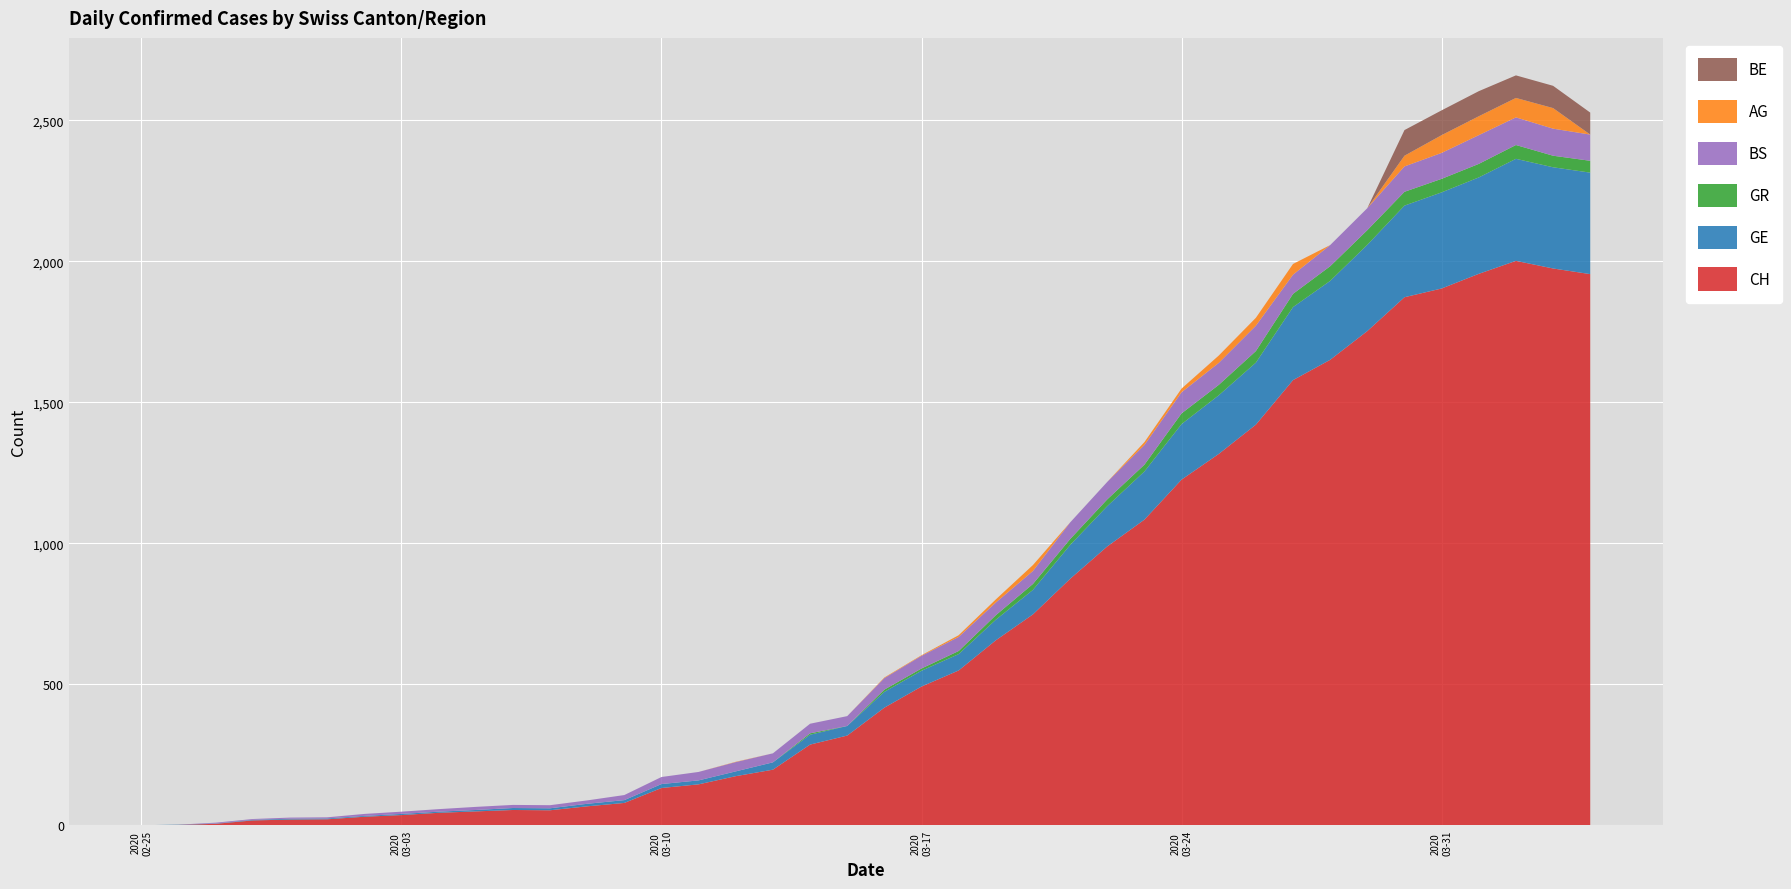

Reading left to right, list all the values displayed in this chart.

CH: 0	1	5	17	20	21	30	36	44	49	54	53	67	79	132	145	174	197	286	318	417	492	549	656	748	874	989	1084	1226	1317	1421	1579	1651	1753	1873	1904	1956	2002	1975	1955
GE: 0	1	1	2	3	3	3	4	4	5	7	7	9	10	14	14	17	26	35	34	56	56	58	73	87	120	143	171	197	208	220	259	280	306	325	341	342	362	359	360
GR: 0	0	0	0	0	0	0	0	0	0	0	0	0	0	0	0	0	0	5	0	8	8	11	16	21	21	24	24	38	37	41	47	52	52	49	48	48	49	41	42
BS: 0	0	3	3	4	4	7	8	9	11	11	11	12	18	25	30	33	32	34	35	41	45	50	45	46	59	62	70	75	78	90	68	75	78	90	92	102	98	96	93
AG: 0	0	0	0	0	0	0	0	0	0	0	0	0	0	0	0	1	0	0	0	2	2	6	11	21	0	0	10	13	26	28	38	0	0	38	63	67	69	73	0
BE: 0	0	0	0	0	0	0	0	0	0	0	0	0	0	0	0	0	0	0	0	0	0	0	0	0	0	0	0	0	0	0	0	0	0	91	88	89	80	79	78